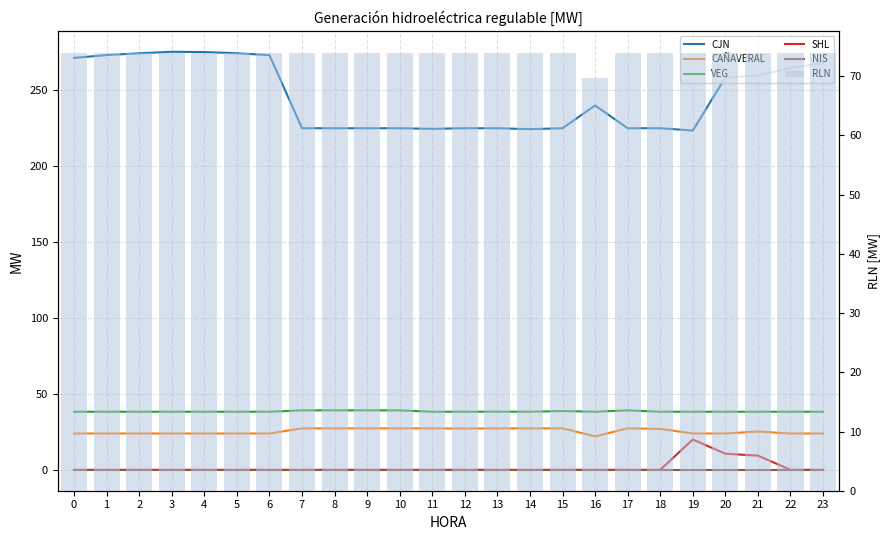

Rank the series at 11 from lowest to highest value.

SHL, NIS, CAÑAVERAL, VEG, RLN, CJN